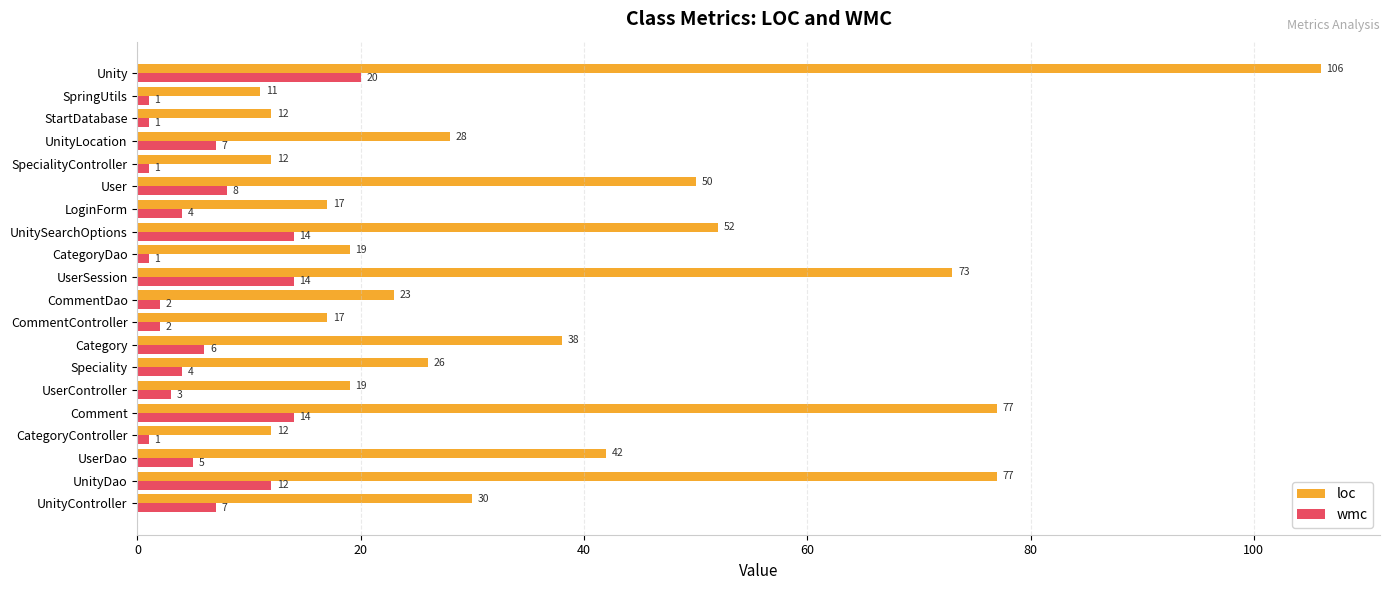

What is the sum of all loc values?

741